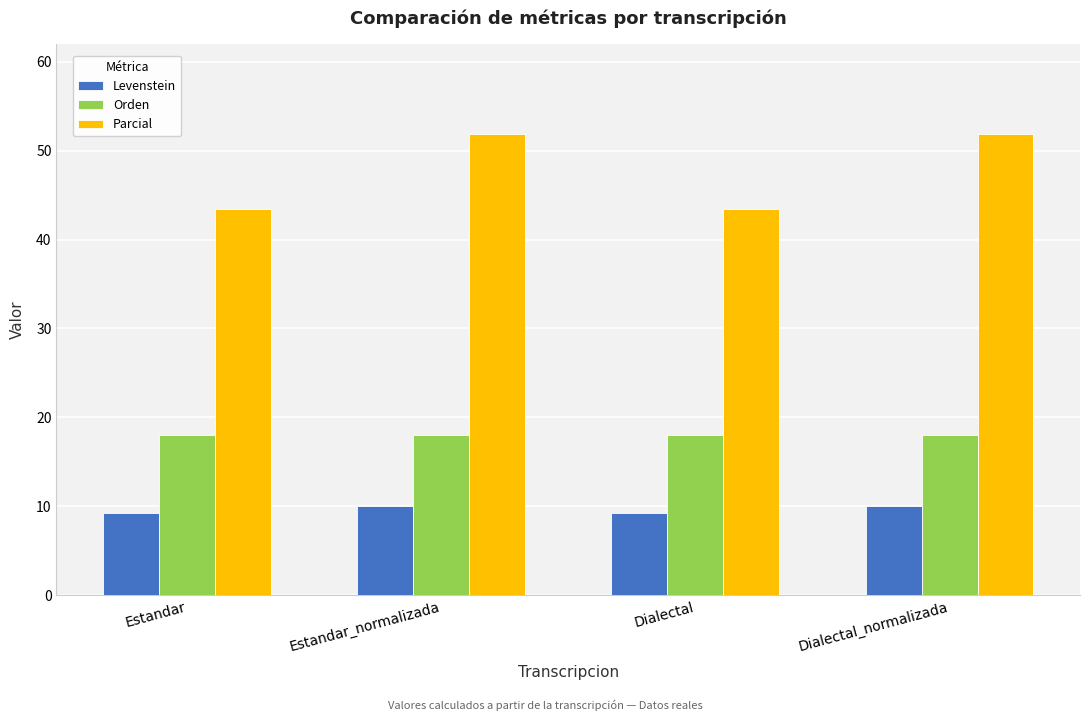

What is the approximate value of Parcial at Estandar?

43.5